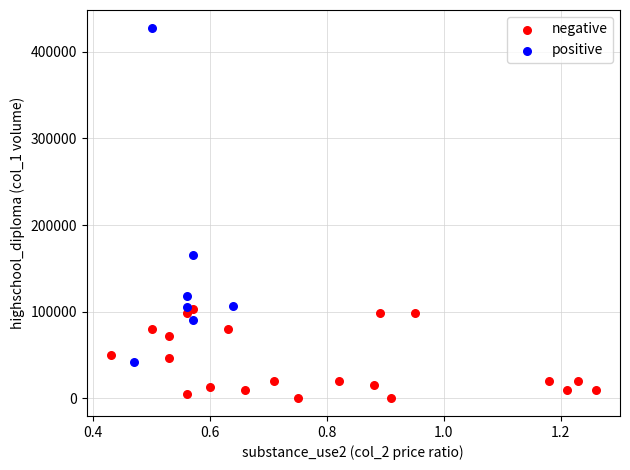

What are all the series names shown in the legend?

negative, positive